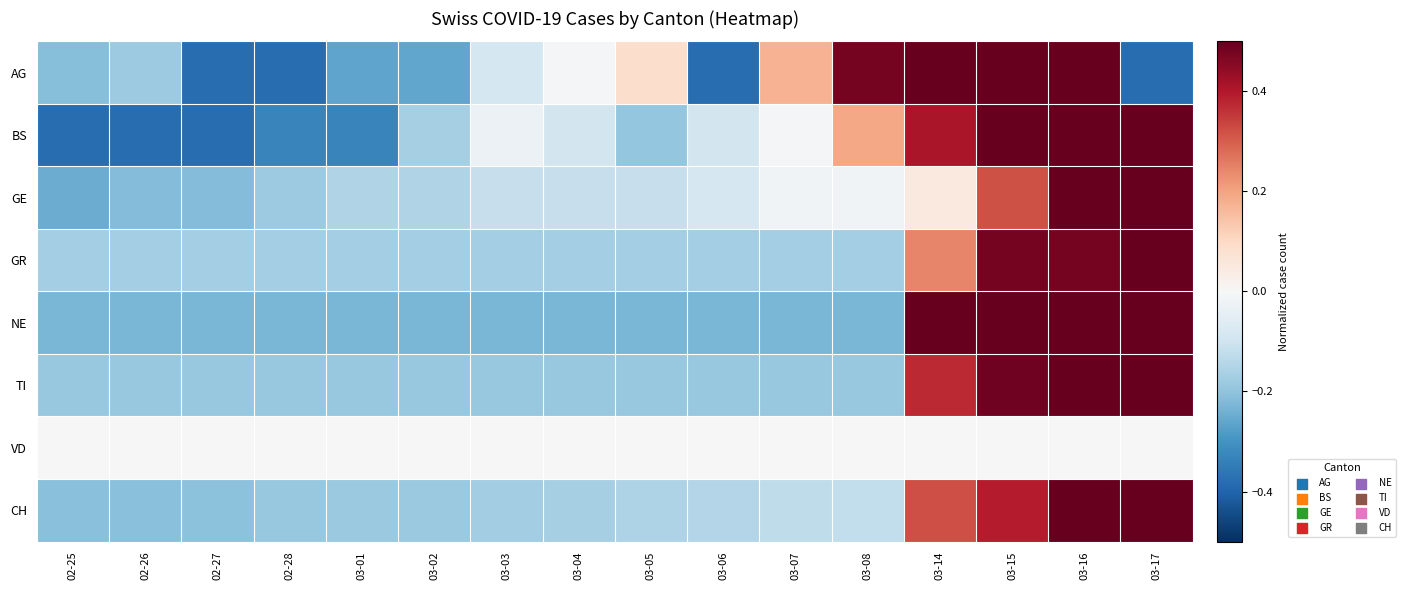

Reading left to right, transcribe all the data shown in this chart.

AG: 02-25=-0.2	02-26=-0.2	02-27=-0.4	02-28=-0.4	03-01=-0.3	03-02=-0.3	03-03=-0.1	03-04=-0.0	03-05=0.1	03-06=-0.4	03-07=0.2	03-08=0.5	03-14=0.6	03-15=0.6	03-16=0.6	03-17=-0.4
BS: 02-25=-0.4	02-26=-0.4	02-27=-0.4	02-28=-0.3	03-01=-0.3	03-02=-0.2	03-03=-0.0	03-04=-0.1	03-05=-0.2	03-06=-0.1	03-07=-0.0	03-08=0.2	03-14=0.4	03-15=0.6	03-16=0.6	03-17=0.6
GE: 02-25=-0.2	02-26=-0.2	02-27=-0.2	02-28=-0.2	03-01=-0.1	03-02=-0.1	03-03=-0.1	03-04=-0.1	03-05=-0.1	03-06=-0.1	03-07=-0.0	03-08=-0.0	03-14=0.1	03-15=0.3	03-16=0.5	03-17=0.8
GR: 02-25=-0.2	02-26=-0.2	02-27=-0.2	02-28=-0.2	03-01=-0.2	03-02=-0.2	03-03=-0.2	03-04=-0.2	03-05=-0.2	03-06=-0.2	03-07=-0.2	03-08=-0.2	03-14=0.2	03-15=0.5	03-16=0.5	03-17=0.8
NE: 02-25=-0.2	02-26=-0.2	02-27=-0.2	02-28=-0.2	03-01=-0.2	03-02=-0.2	03-03=-0.2	03-04=-0.2	03-05=-0.2	03-06=-0.2	03-07=-0.2	03-08=-0.2	03-14=0.6	03-15=0.6	03-16=0.8	03-17=0.8
TI: 02-25=-0.2	02-26=-0.2	02-27=-0.2	02-28=-0.2	03-01=-0.2	03-02=-0.2	03-03=-0.2	03-04=-0.2	03-05=-0.2	03-06=-0.2	03-07=-0.2	03-08=-0.2	03-14=0.4	03-15=0.5	03-16=0.6	03-17=0.8
VD: 02-25=0.0	02-26=0.0	02-27=0.0	02-28=0.0	03-01=0.0	03-02=0.0	03-03=0.0	03-04=0.0	03-05=0.0	03-06=0.0	03-07=0.0	03-08=0.0	03-14=0.0	03-15=0.0	03-16=0.0	03-17=0.0
CH: 02-25=-0.2	02-26=-0.2	02-27=-0.2	02-28=-0.2	03-01=-0.2	03-02=-0.2	03-03=-0.2	03-04=-0.2	03-05=-0.2	03-06=-0.1	03-07=-0.1	03-08=-0.1	03-14=0.3	03-15=0.4	03-16=0.6	03-17=0.8